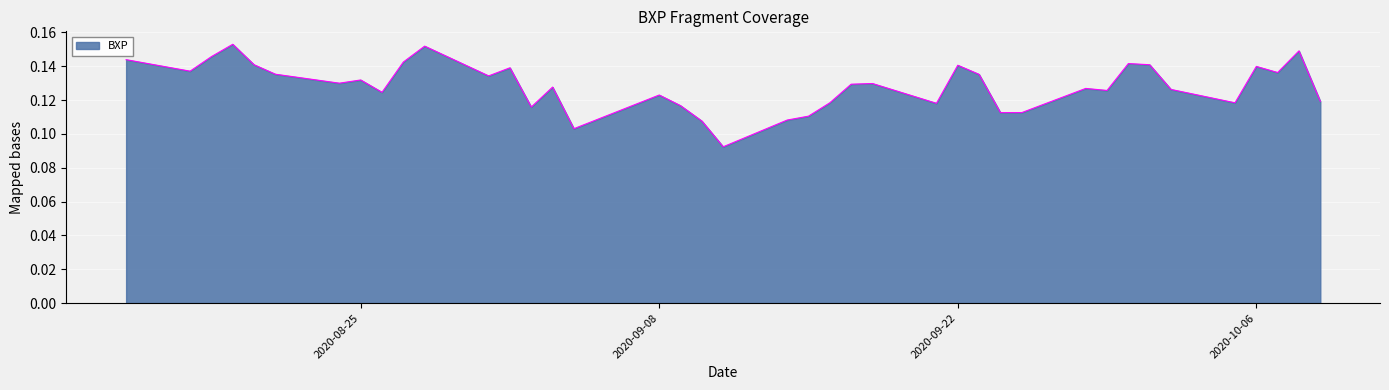

Is this an area chart (filled region under the line)?

Yes